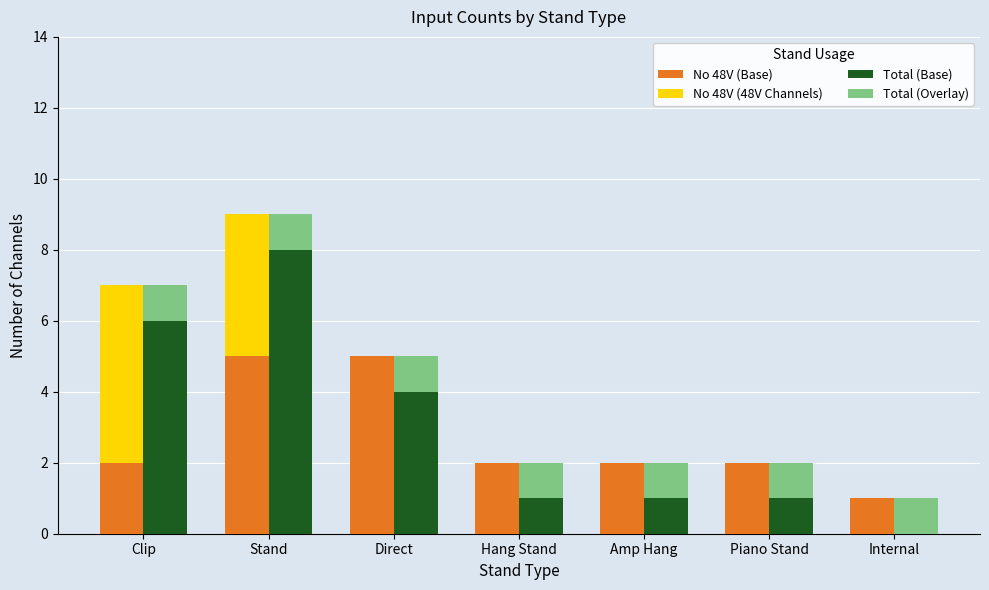

What is the difference between the highest and lowest values at Piano Stand?

2